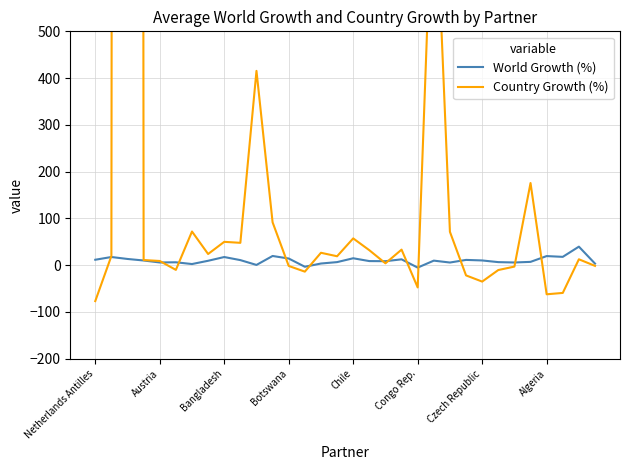

How many categories are shown in the chart?

32